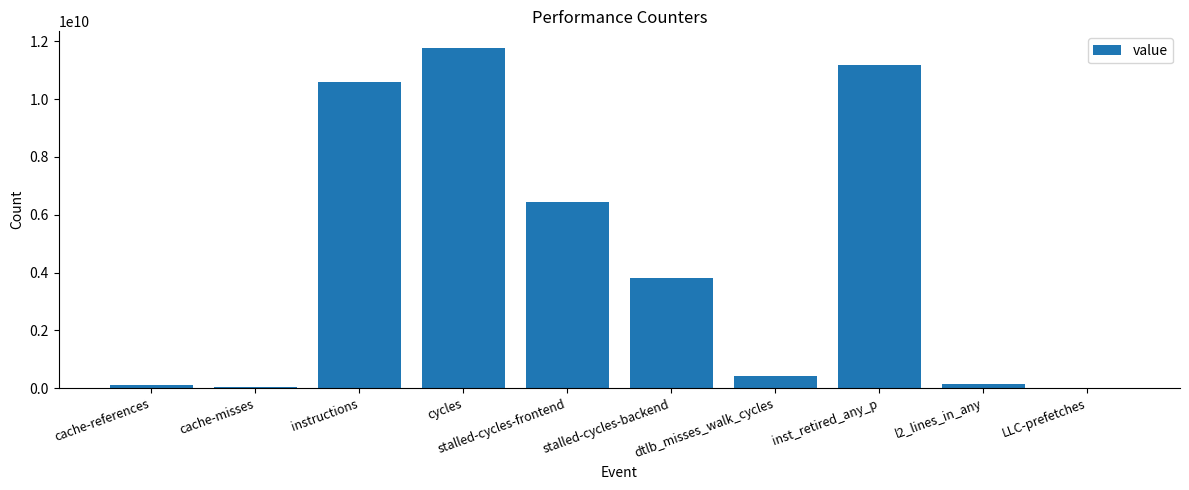

Which category has the highest value across all series?

cycles